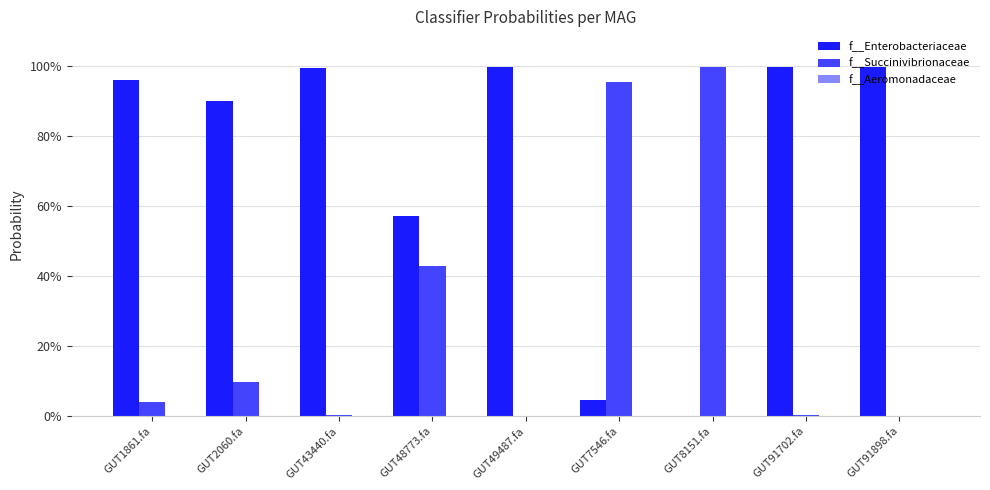

Is the value of f__Succinivibrionaceae at GUT1861.fa greater than the value of f__Enterobacteriaceae at GUT49487.fa?

No